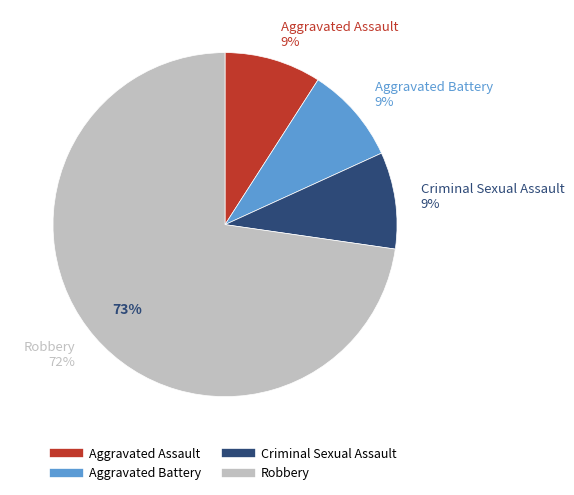

To the nearest percent, what percentage of the pie is Aggravated Battery?

9%